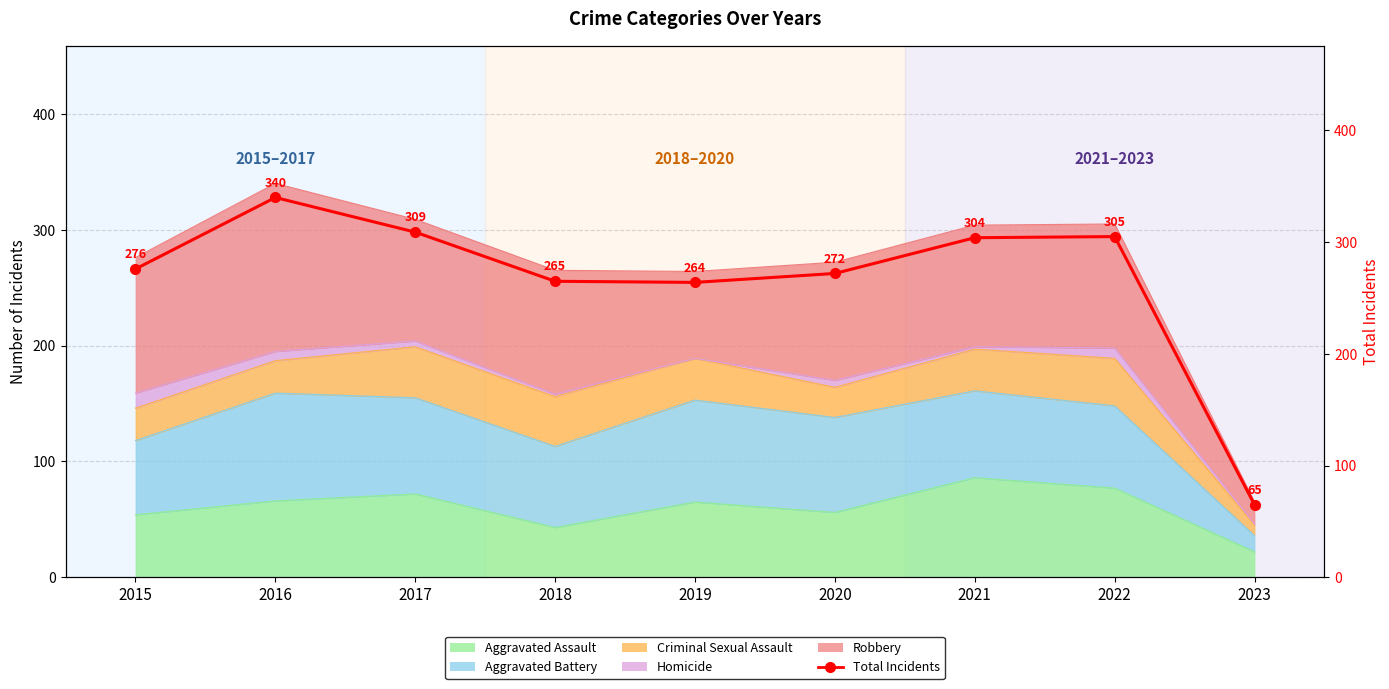

List the labels in order of value, smallest first.

2023, 2019, 2018, 2020, 2015, 2021, 2022, 2017, 2016